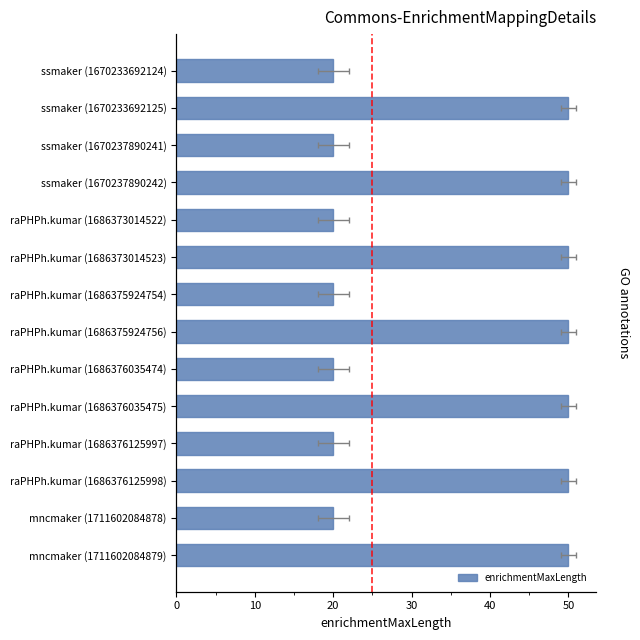

The value at raPHPh.kumar (1686376125997) is 20. True or false?

True